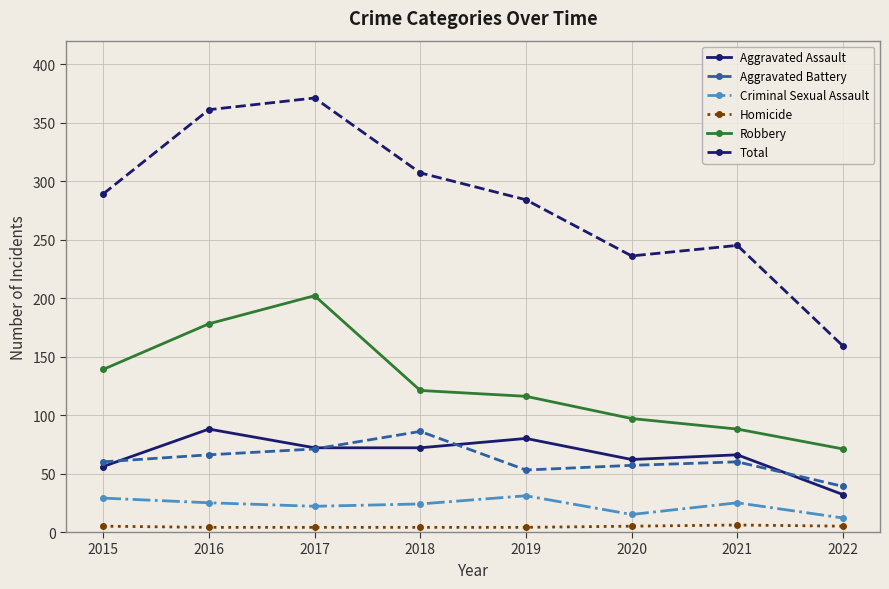

What is the value of the Aggravated Assault point at the 6th from the left?

62